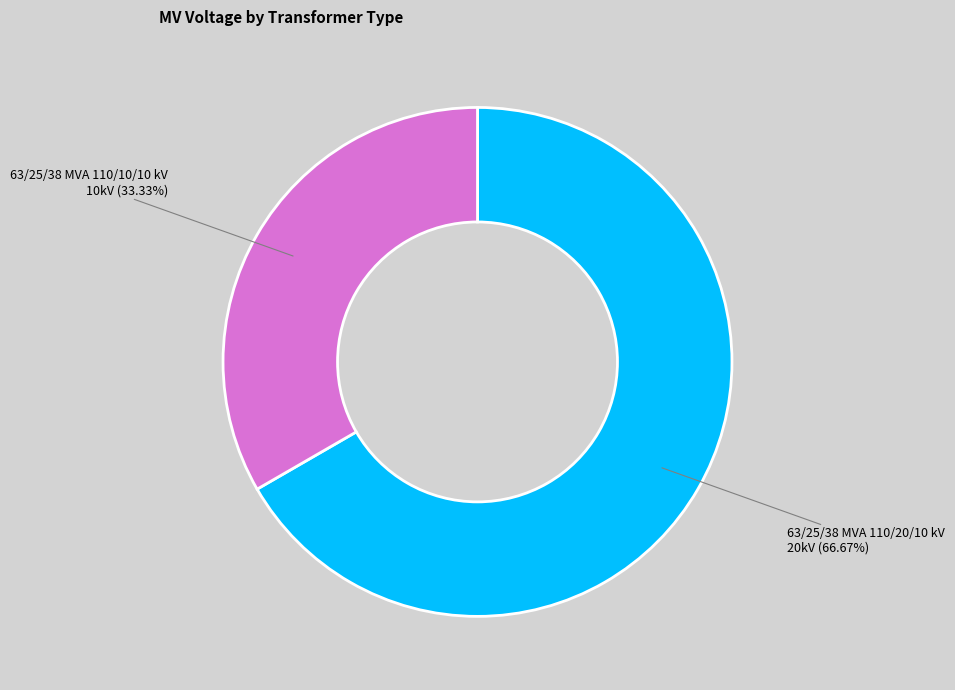

Combined, do 63/25/38 MVA 110/10/10 kV and 63/25/38 MVA 110/20/10 kV account for over 50%?

Yes